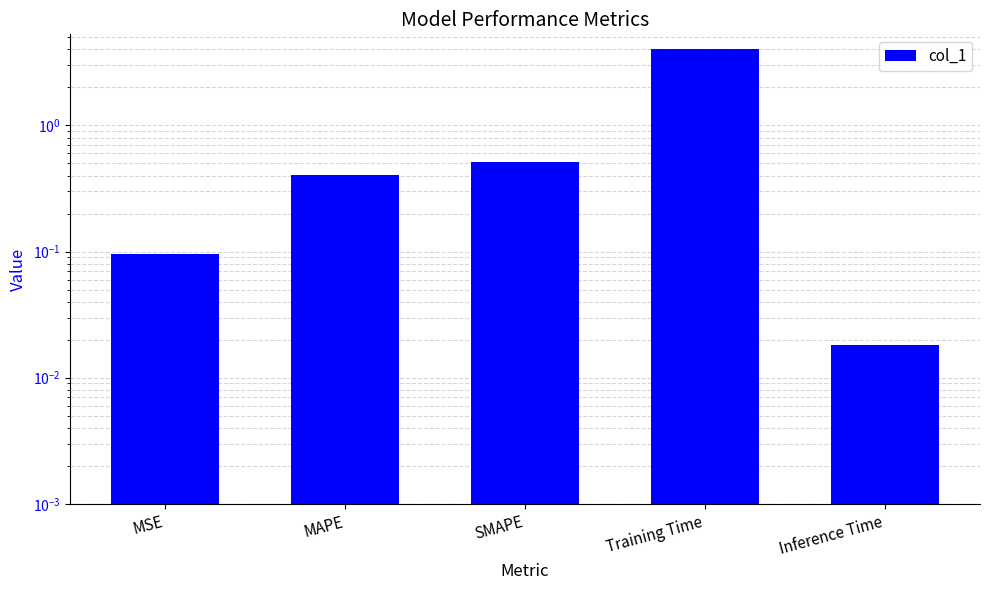

The chart shows a value of 0.0 at Inference Time. True or false?

True